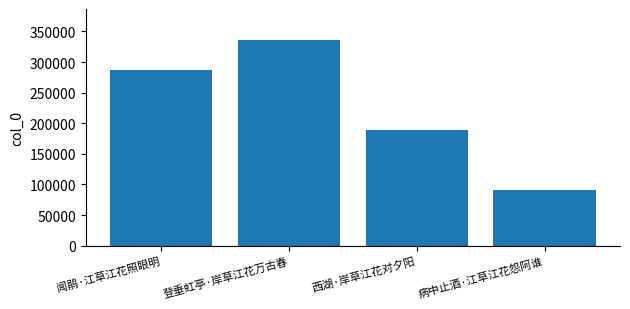

Which label corresponds to the smallest value in the chart?

病中止酒·江草江花怨阿谁